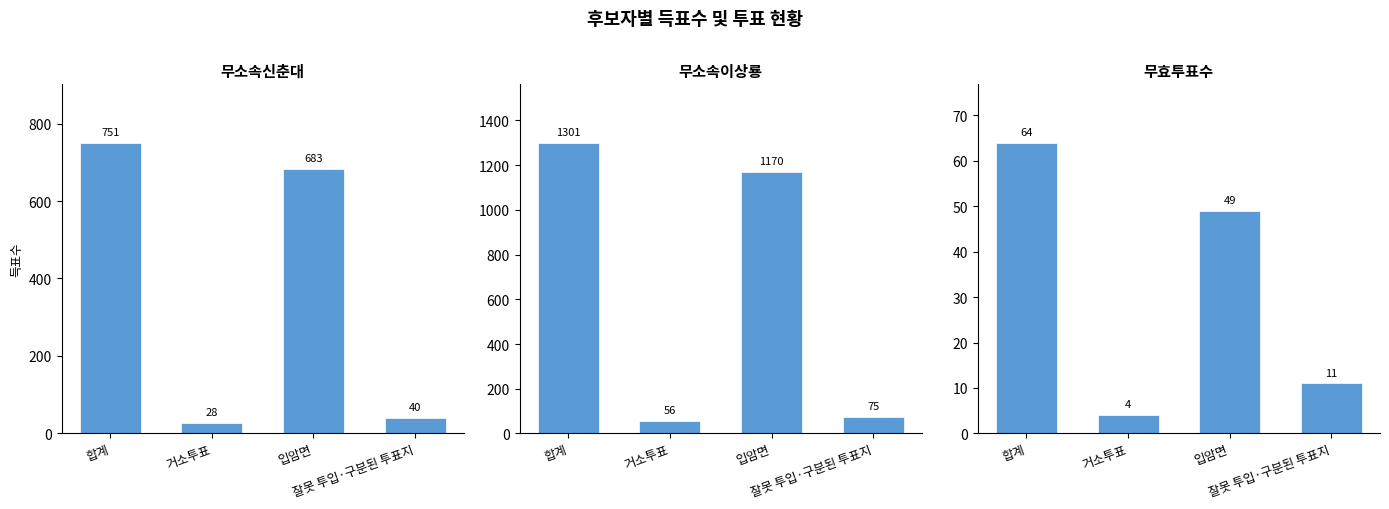

Reading right to left, list all the values displayed in this chart.

무소속신춘대: 잘못 투입·구분된 투표지=40	입암면=683	거소투표=28	합계=751
무소속이상룡: 잘못 투입·구분된 투표지=75	입암면=1170	거소투표=56	합계=1301
무효투표수: 잘못 투입·구분된 투표지=11	입암면=49	거소투표=4	합계=64